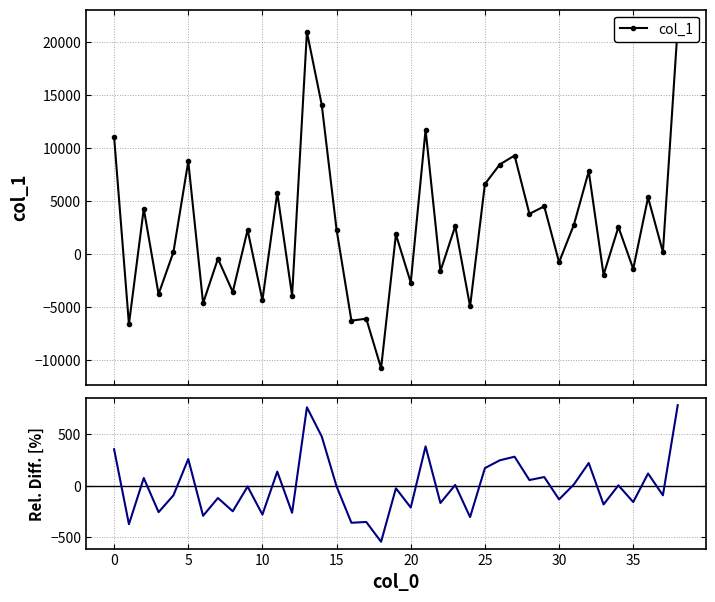

List the series in order of their peak value, lowest first.

Rel. Diff., col_1